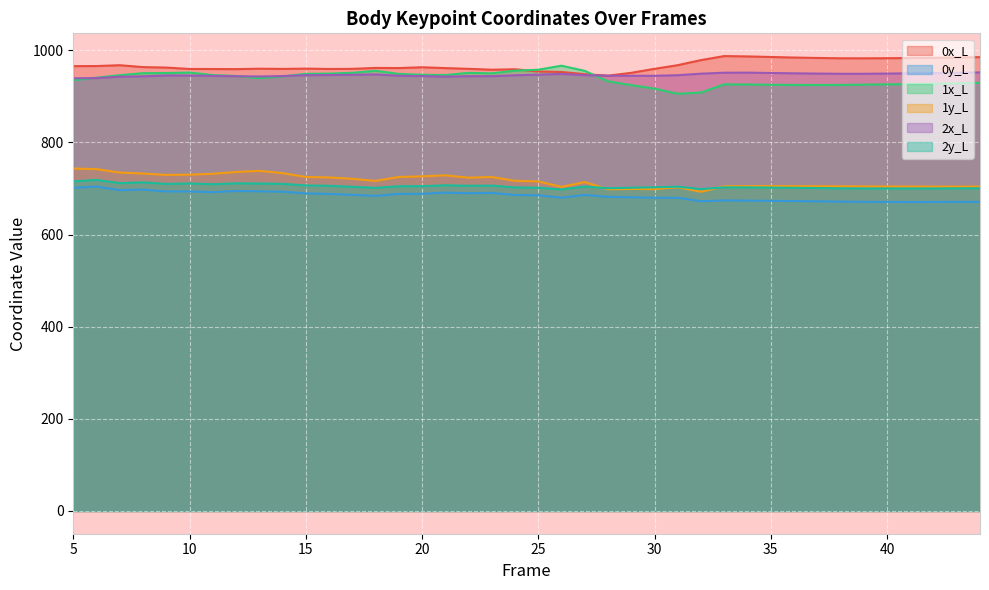

What is the smallest value displayed?

670.8